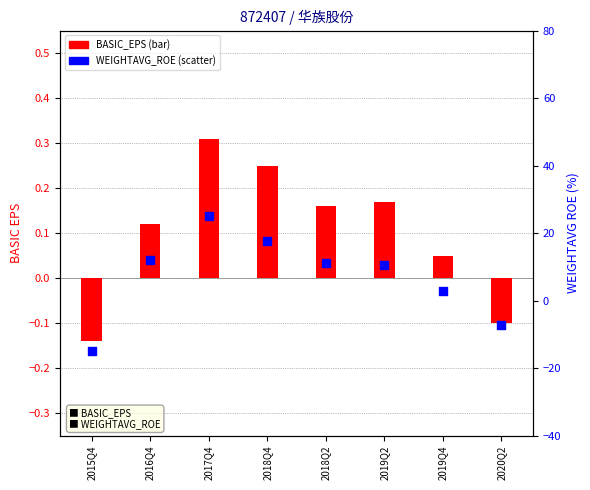

What are all the series names shown in the legend?

BASIC_EPS, WEIGHTAVG_ROE